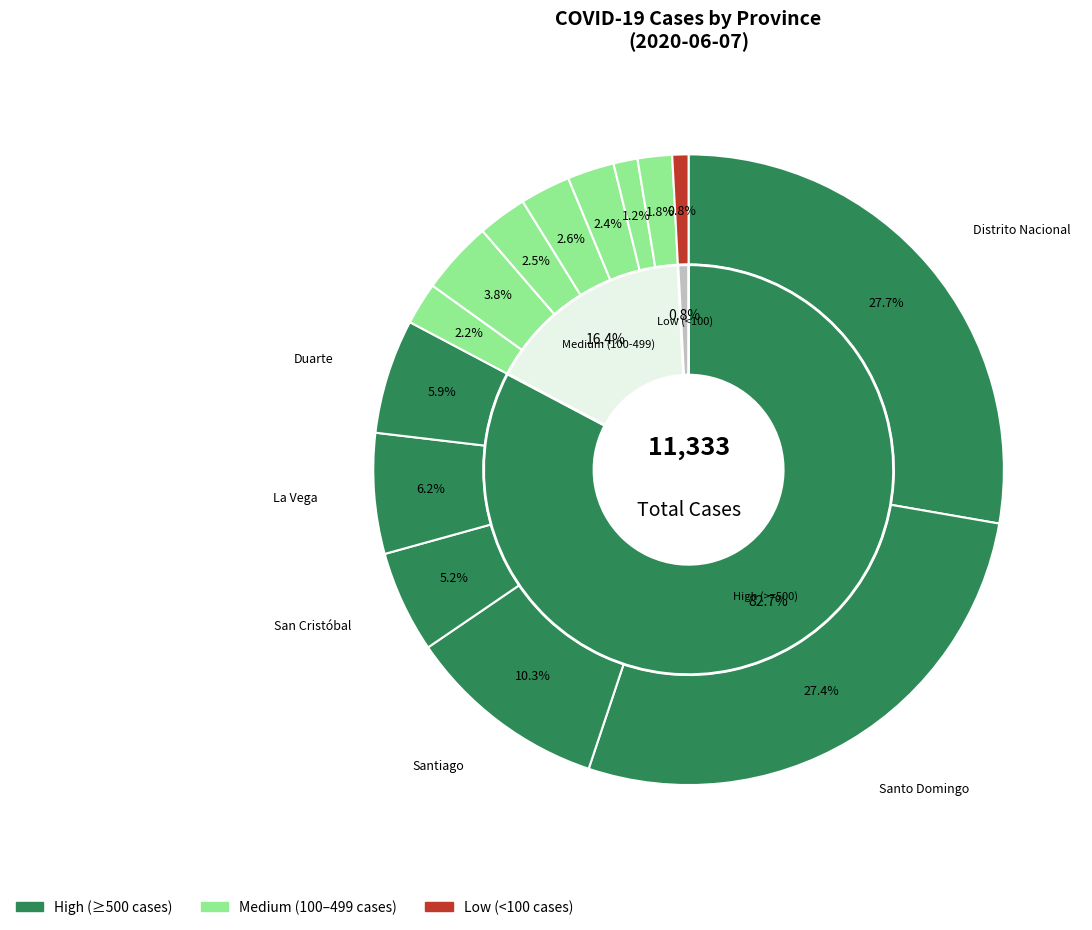

What percentage is the Duarte slice, to the nearest percent?

6%